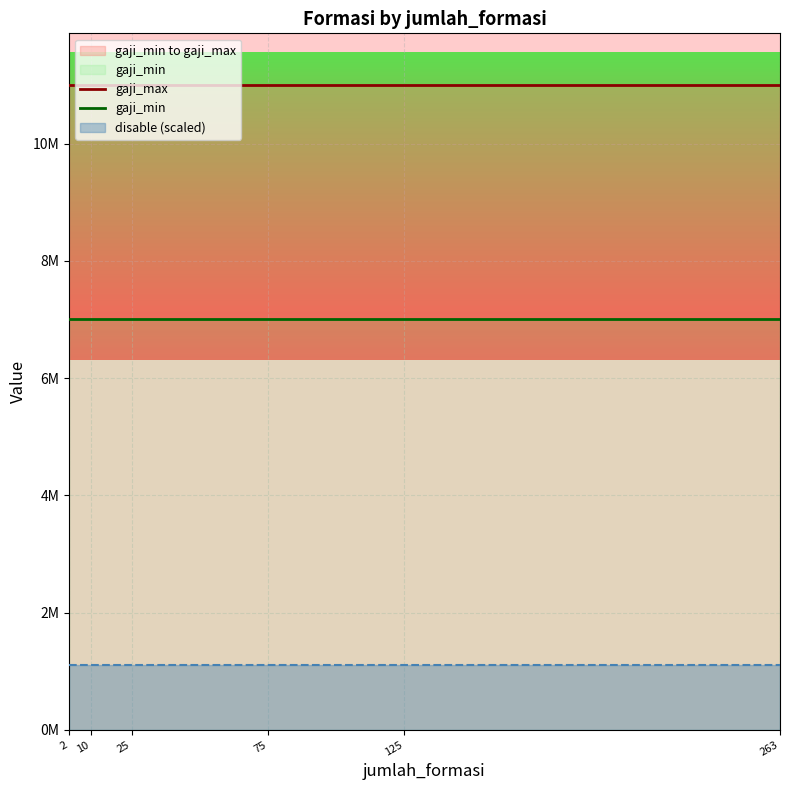

At which label is gaji_min closest to 7000000?

2